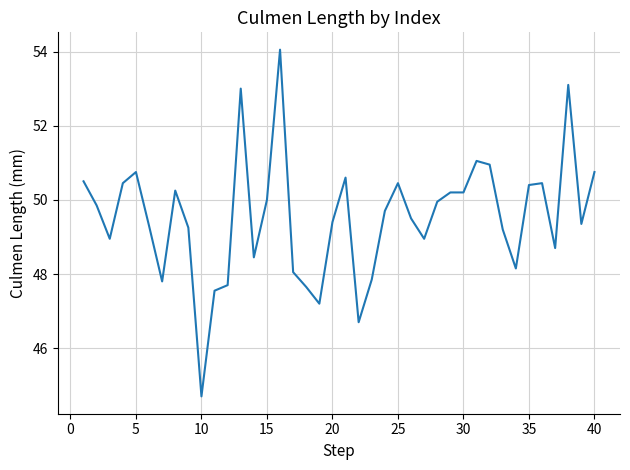

How many lines are shown in the chart?

1